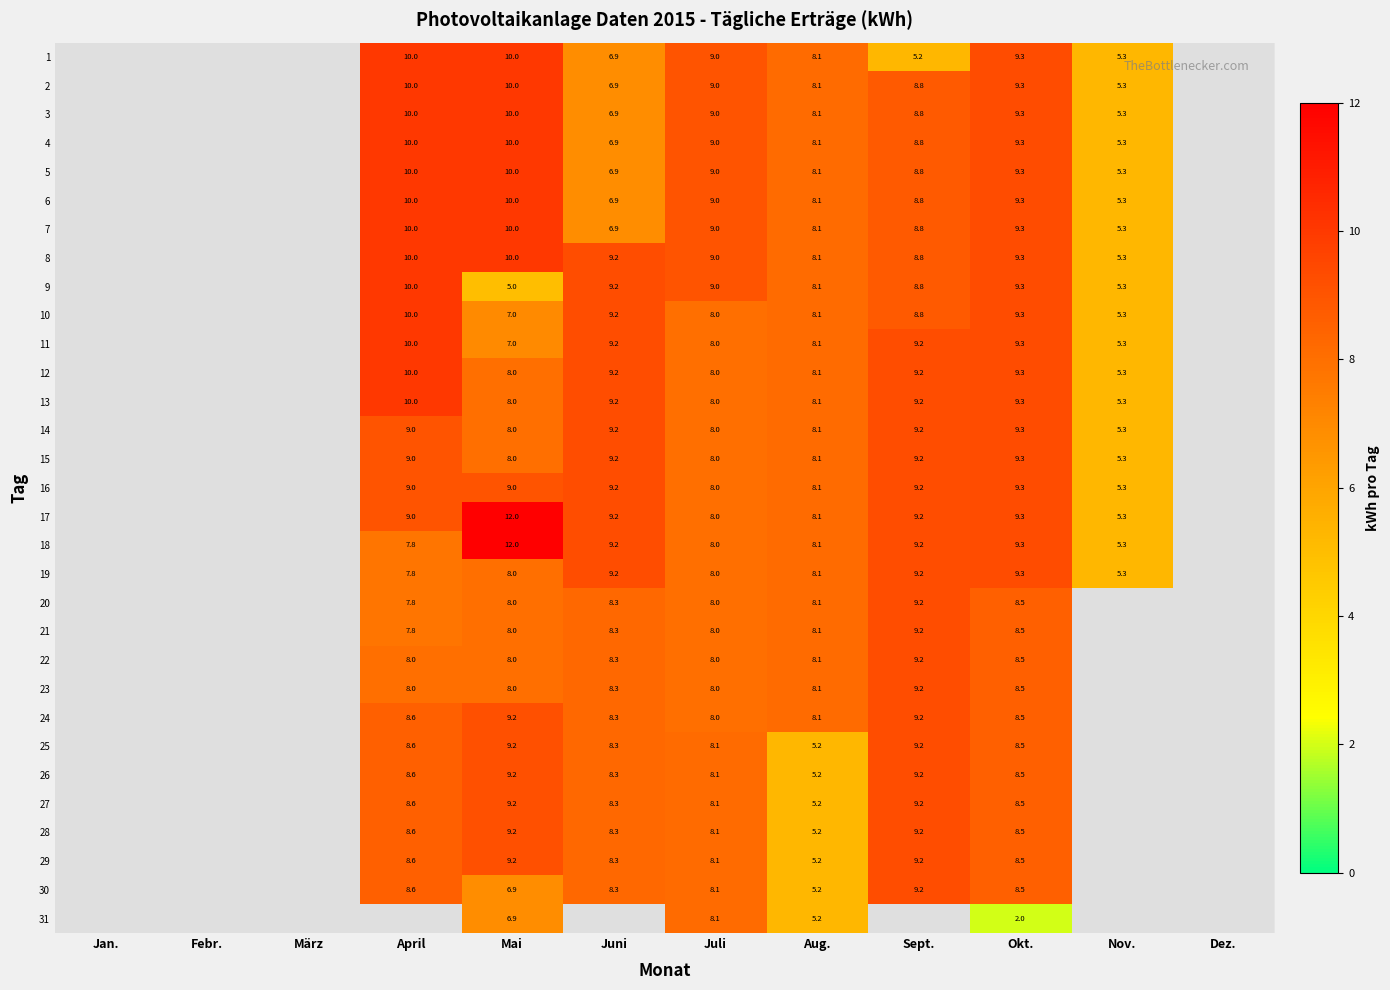

What is the difference between the 25 values at Juli and Sept.?

1.1